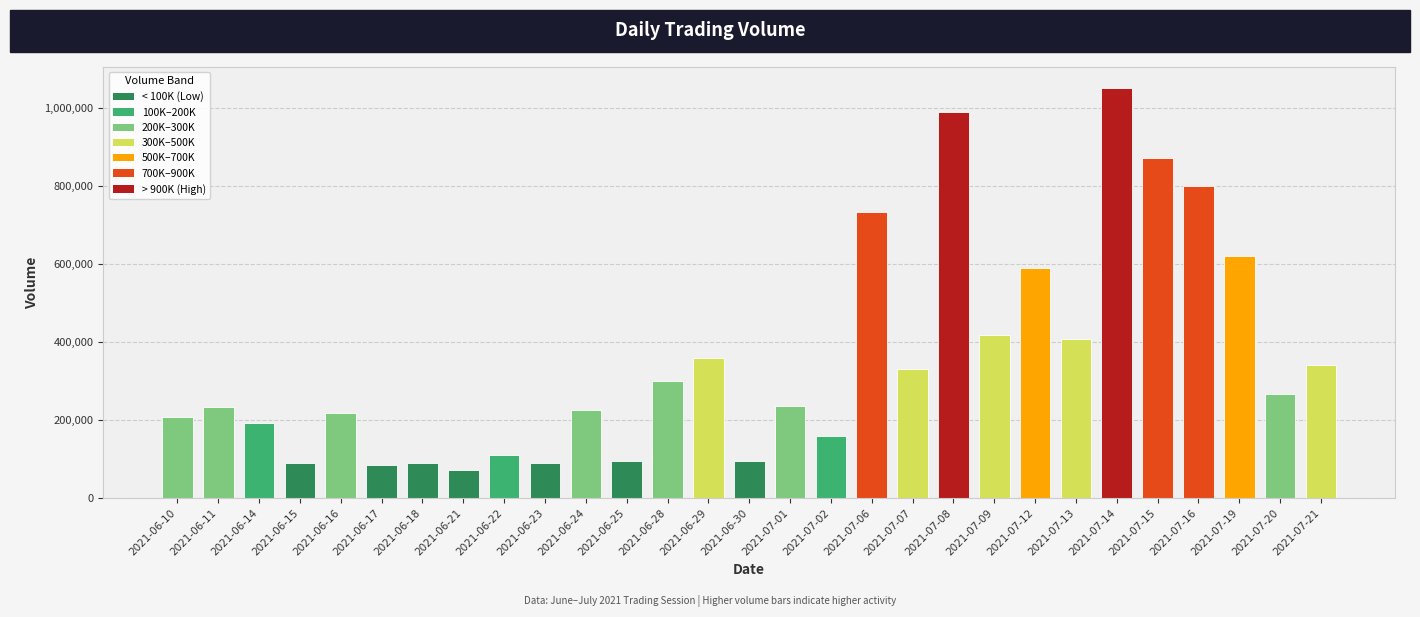

Does the chart contain any negative values?

No